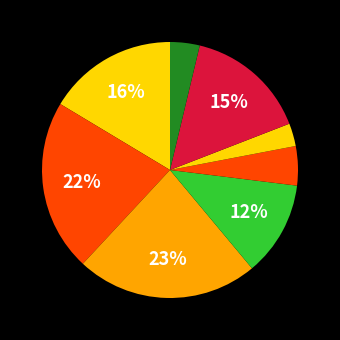

To the nearest percent, what is the average slice percentage?

12%